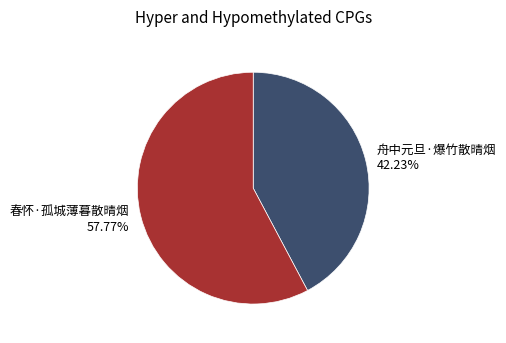

How many slices are in this pie chart?

2